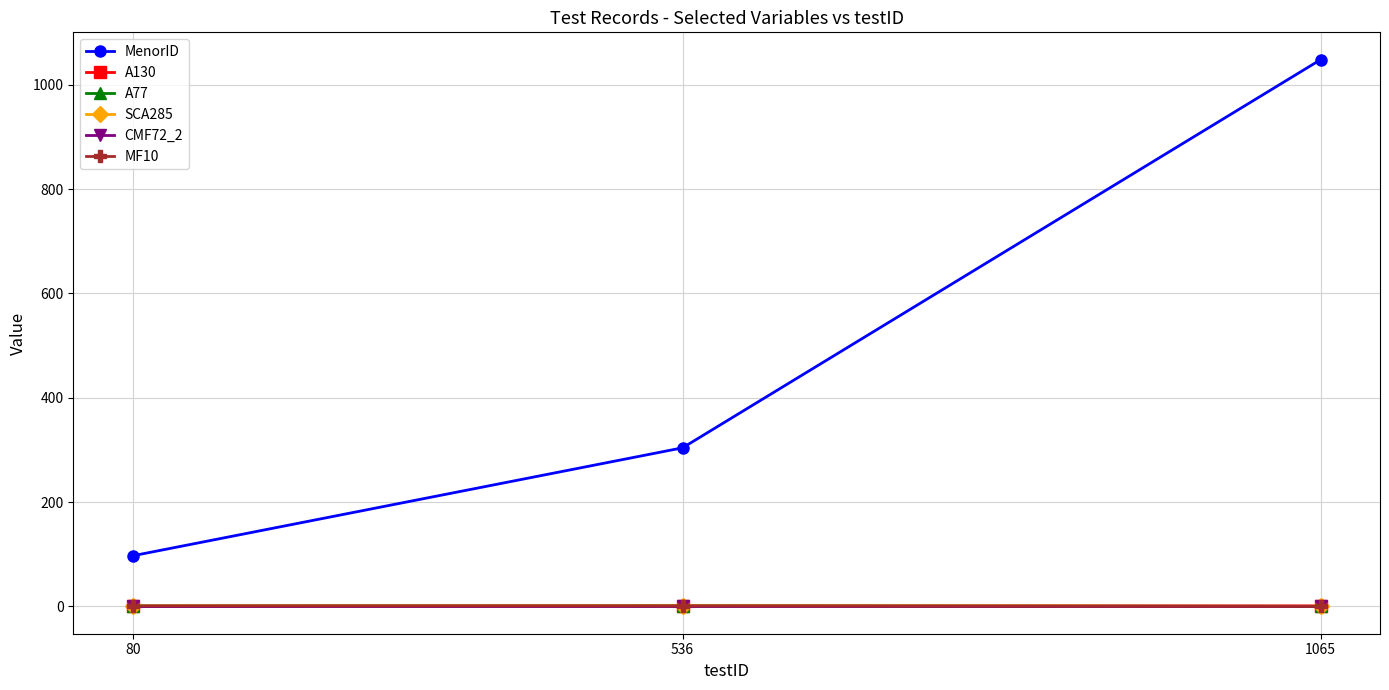

What is the sum of all SCA285 values?

2